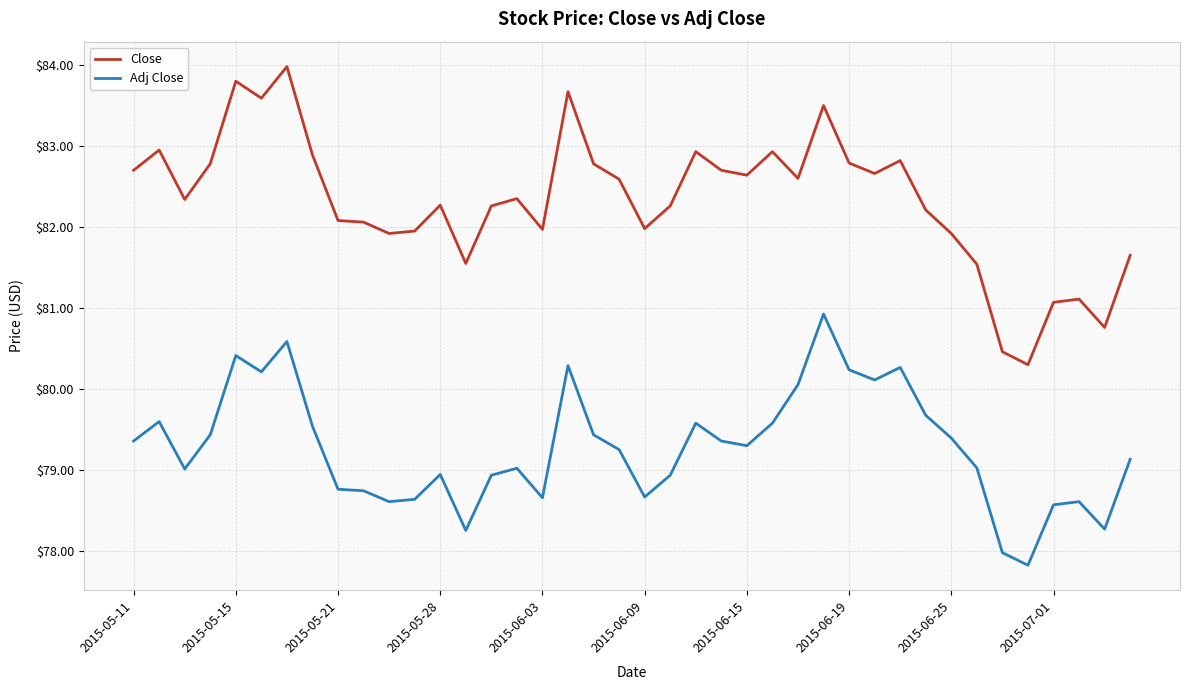

Rank the series by their average value, from lowest to highest.

Adj Close, Close